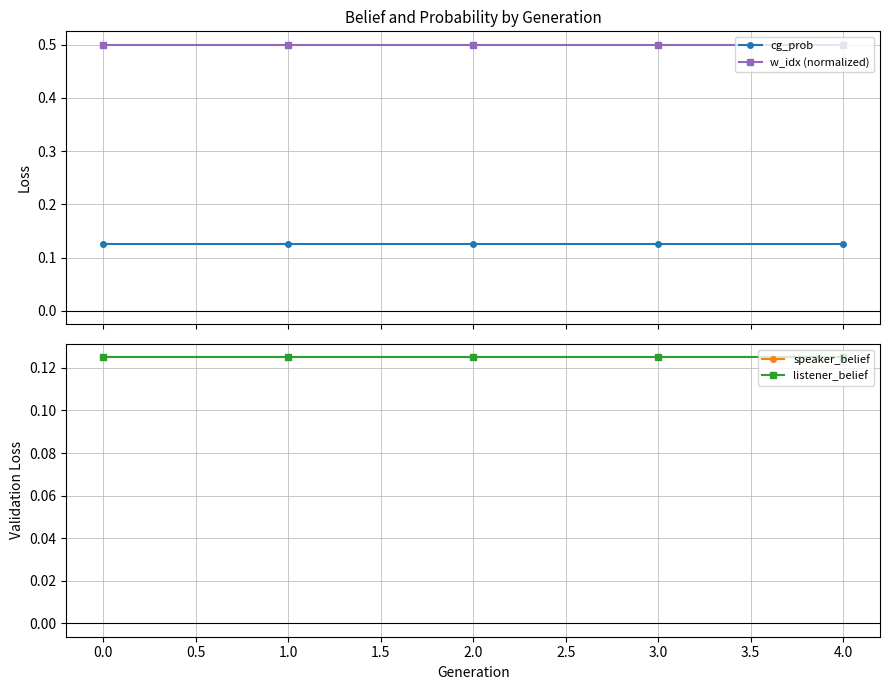

True or false: w_idx (normalized) and cg_prob cross at least once.

False